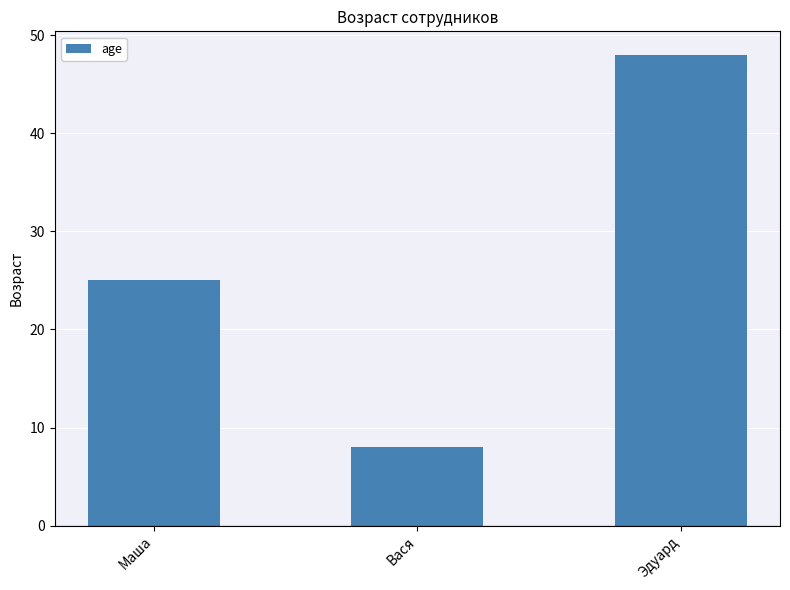

At which category does the chart reach its minimum across all series?

Вася